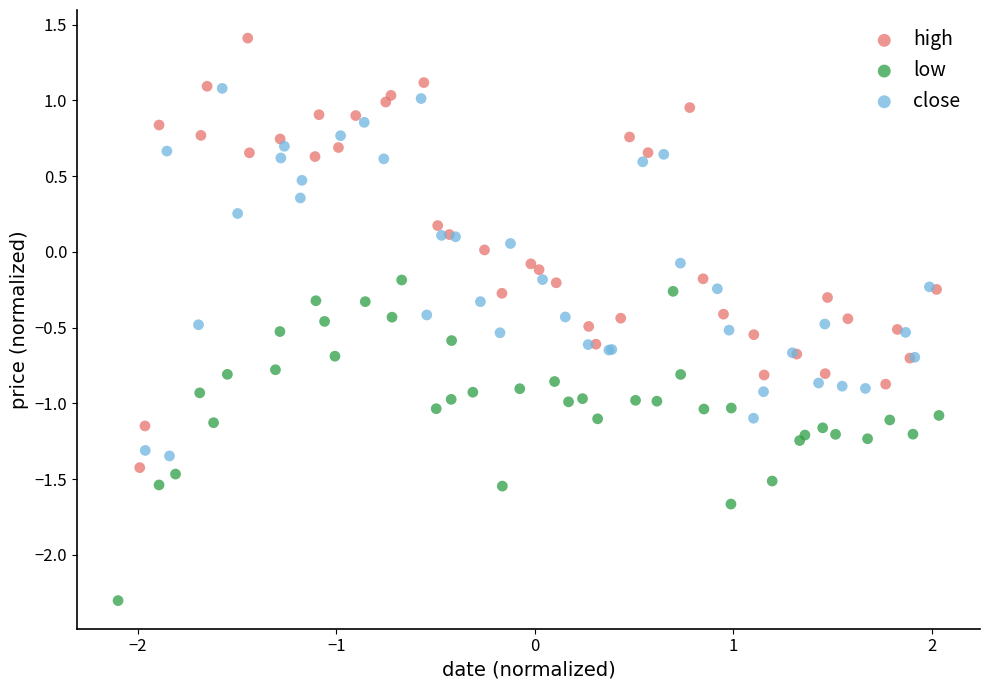

Which series reaches the minimum Y coordinate?

low